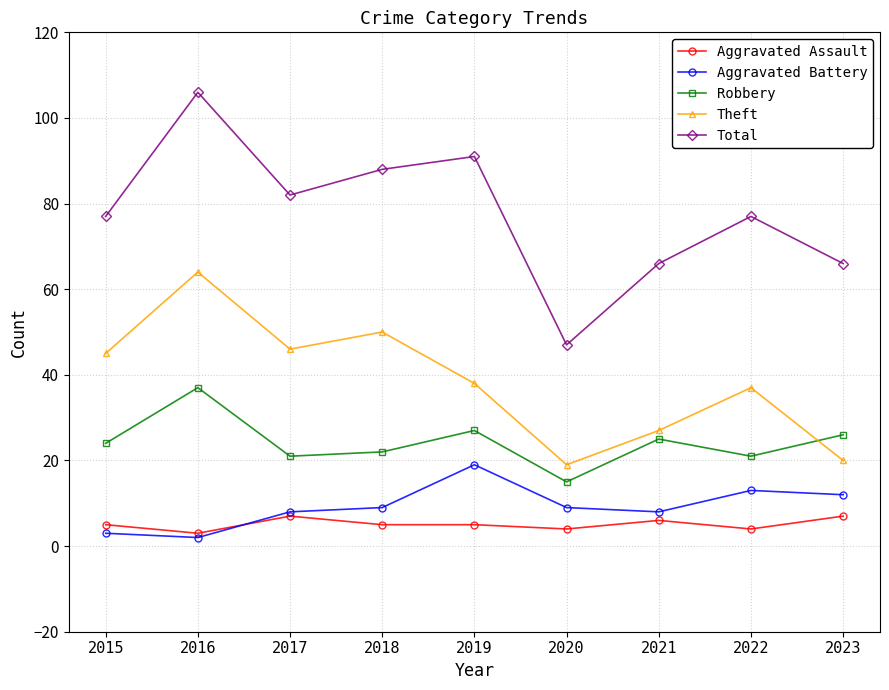

What value does the Aggravated Assault series have at 2023?

7